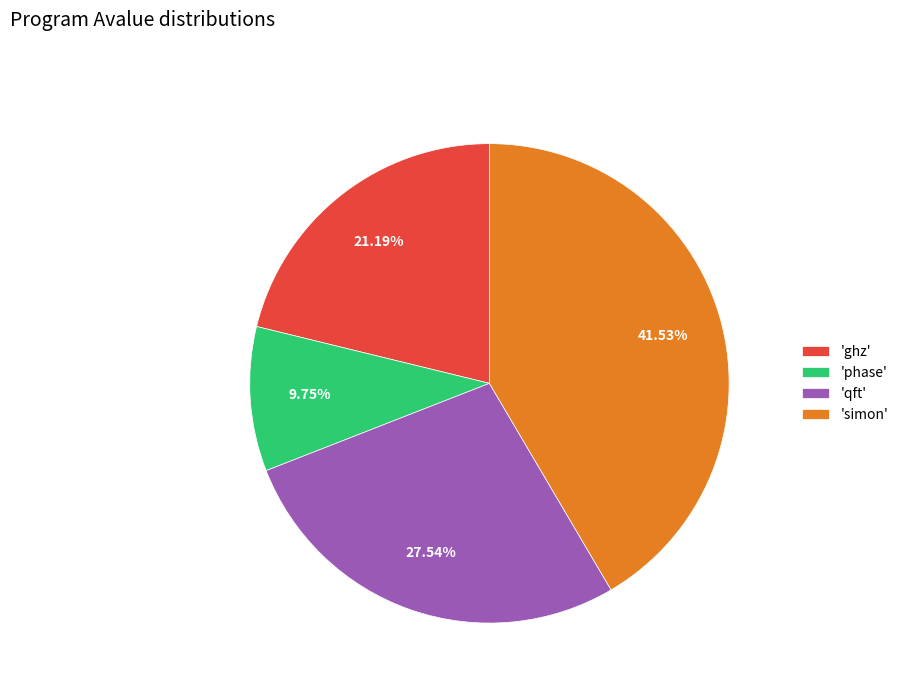

Rank the categories by value from highest to lowest.

'simon', 'qft', 'ghz', 'phase'